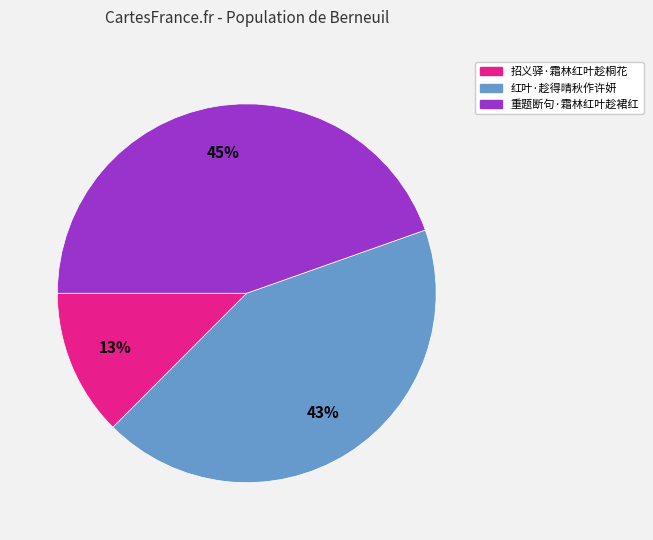

Combined, do 红叶·趁得晴秋作许妍 and 重题断句·霜林红叶趁裙红 account for over 50%?

Yes